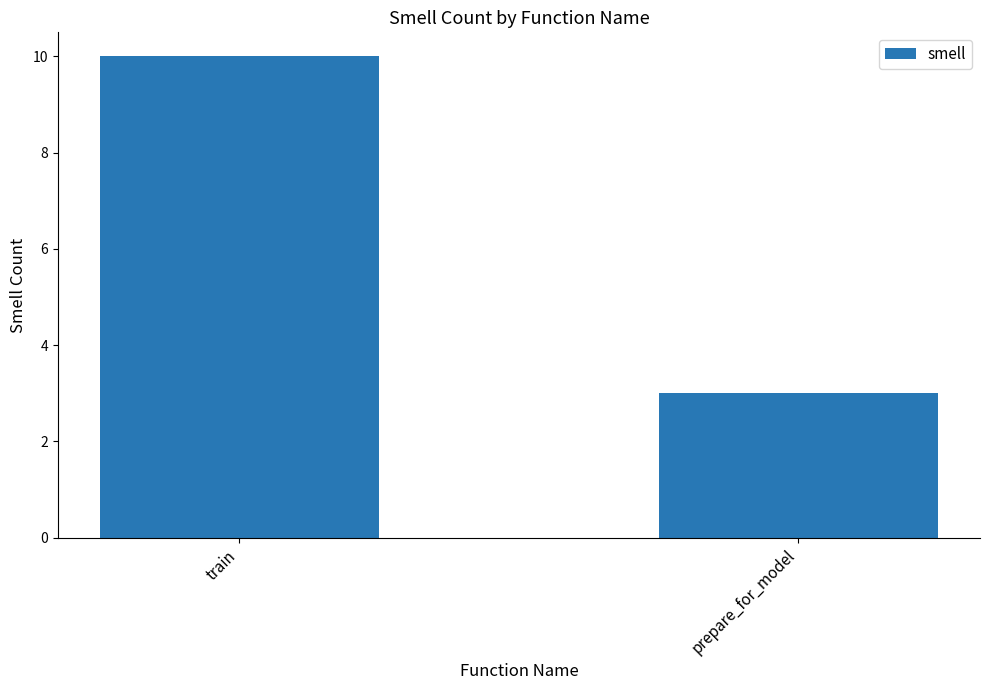

What is the sum of all values?

13